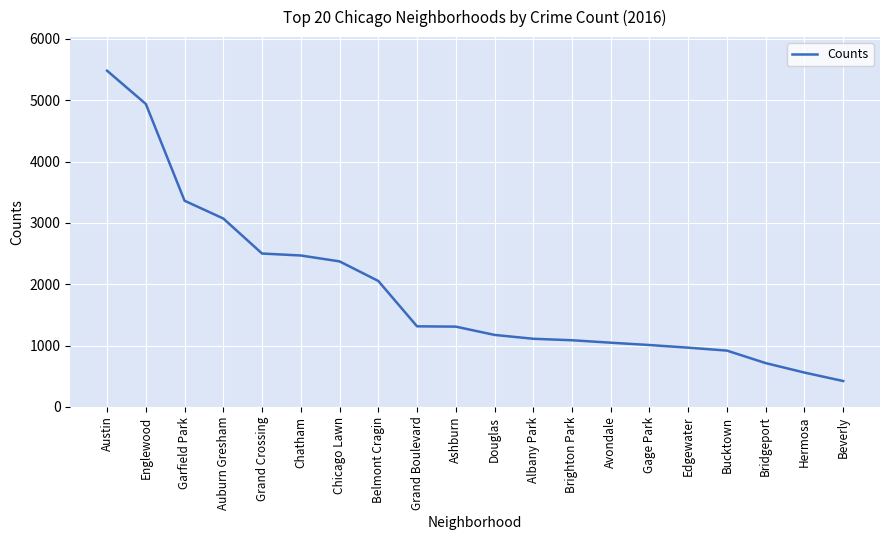

What is the sum of the values at Bucktown and Hermosa?

1476